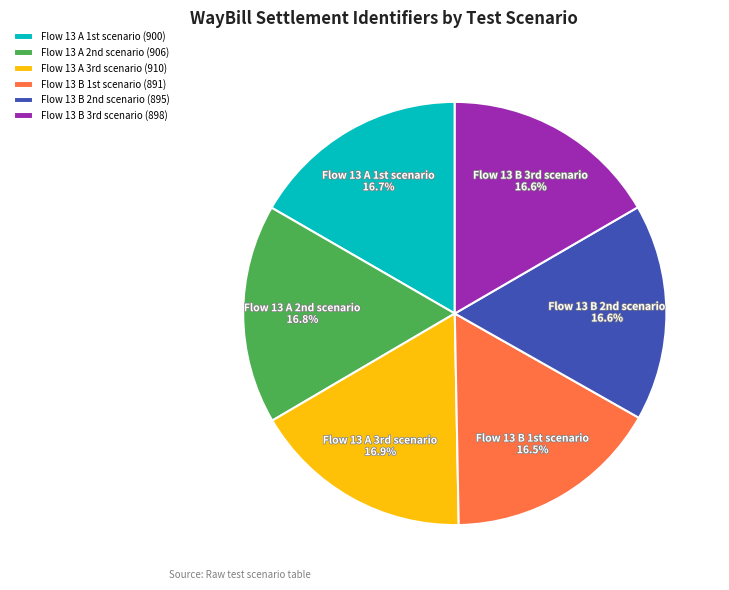

How many segments does this pie chart have?

6